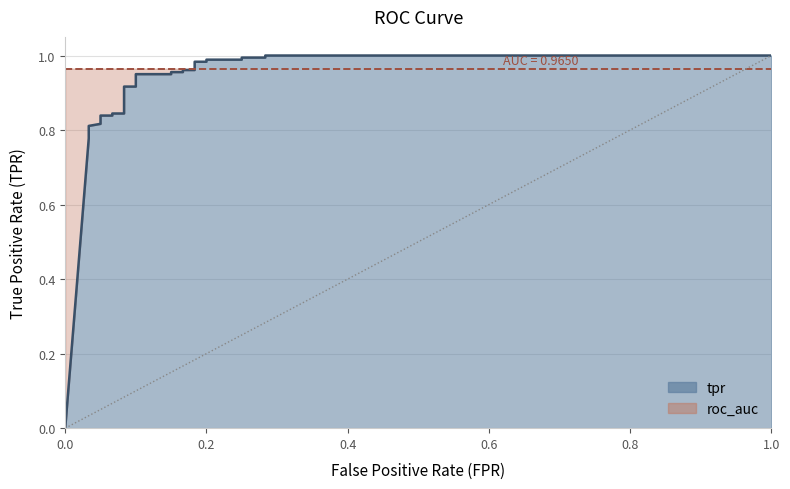

True or false: there are more than 2 points higher than both neighbors.

False